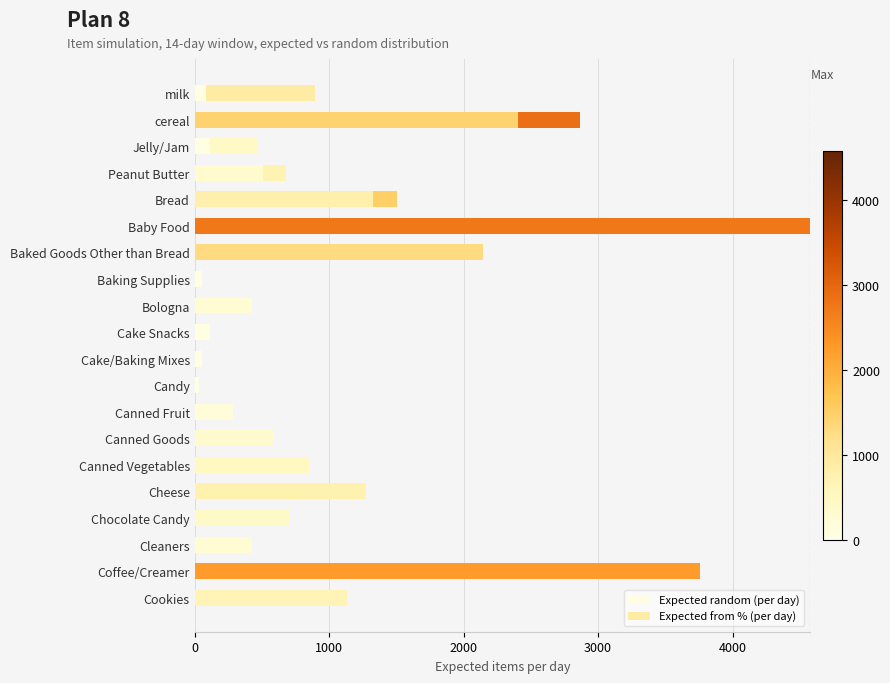

Which series has the largest total across all categories?

Expected random (per day)